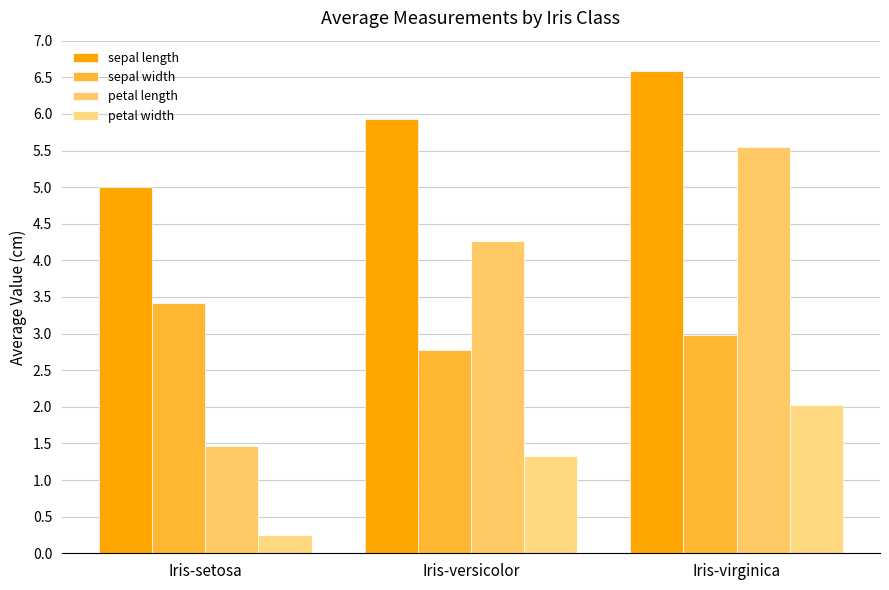

Between Iris-virginica and Iris-versicolor, which is larger?

Iris-virginica